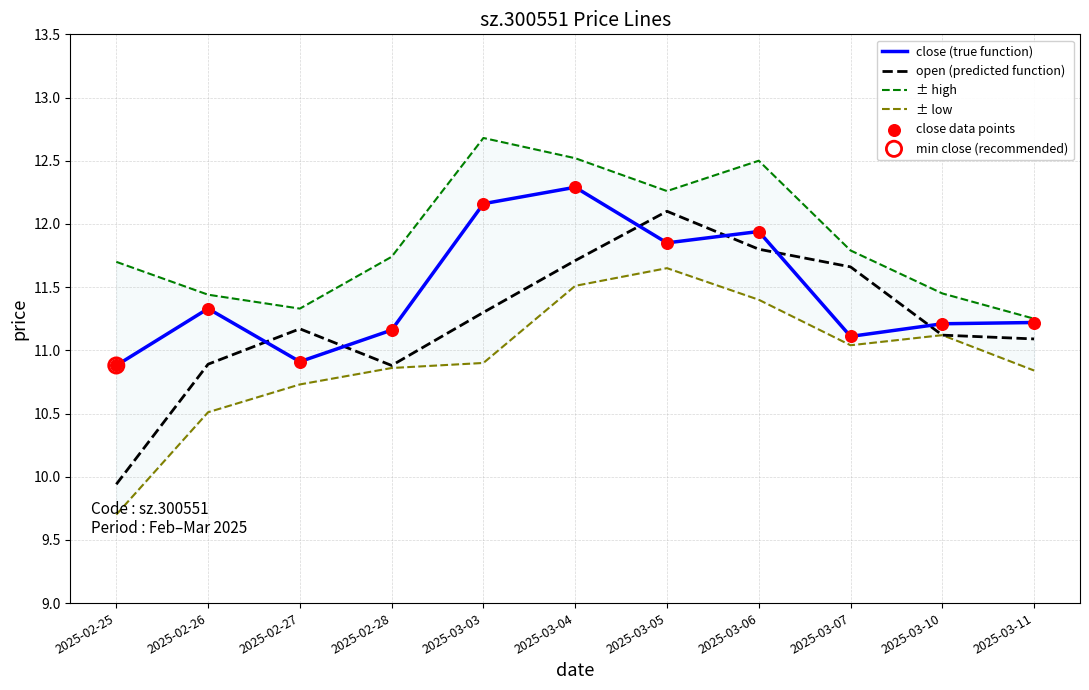

Which series has the largest total across all categories?

± high